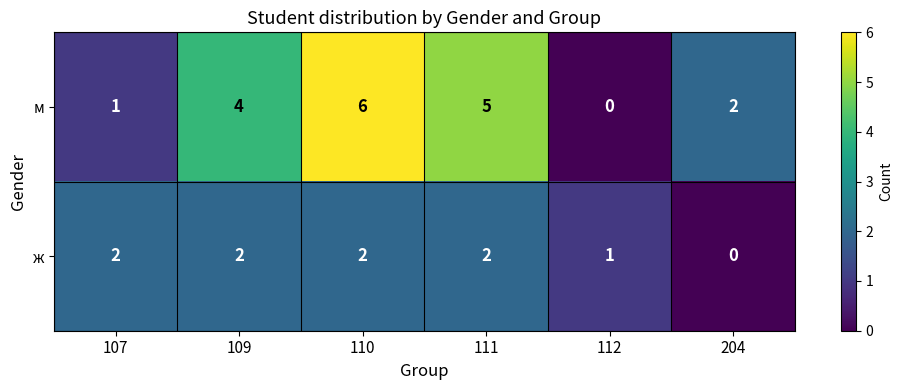

What is the total value across all series at 109?

6